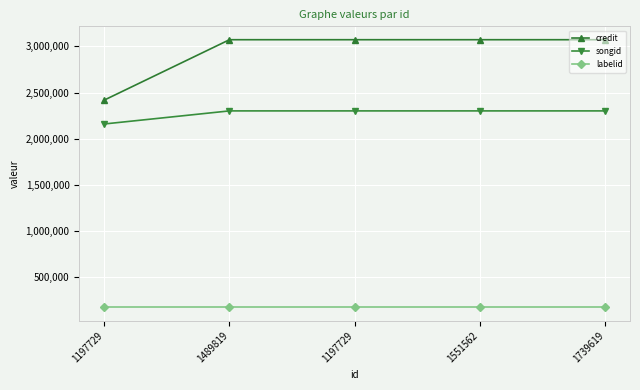

What are all the series names shown in the legend?

credit, songid, labelid